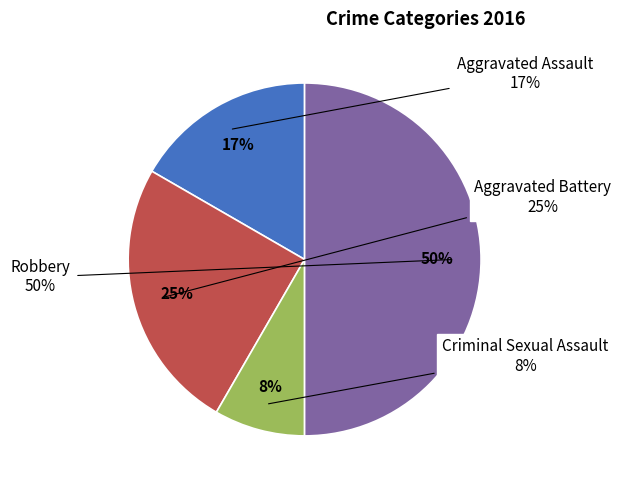

To the nearest percent, what is the difference between the largest and smallest slice percentages?

42%